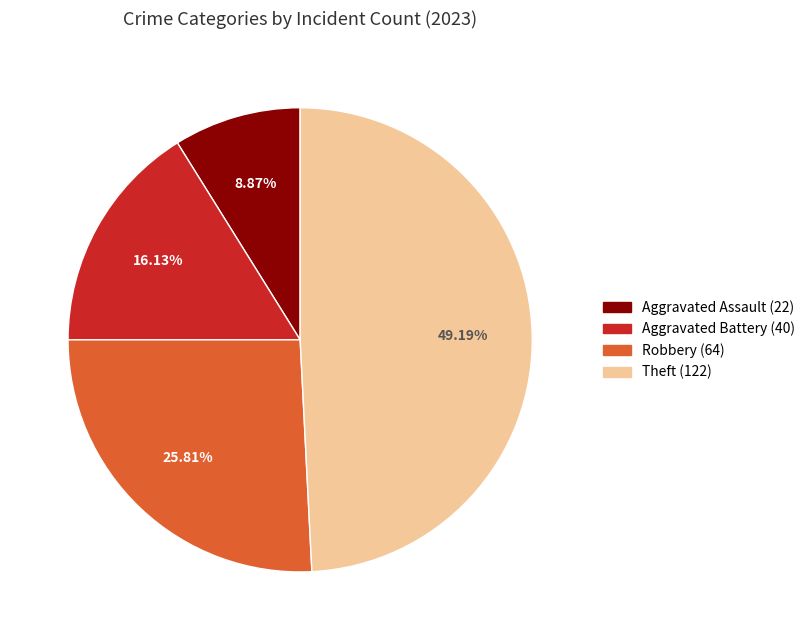

Combined, what portion of the pie is Aggravated Battery and Aggravated Assault?

25.0%